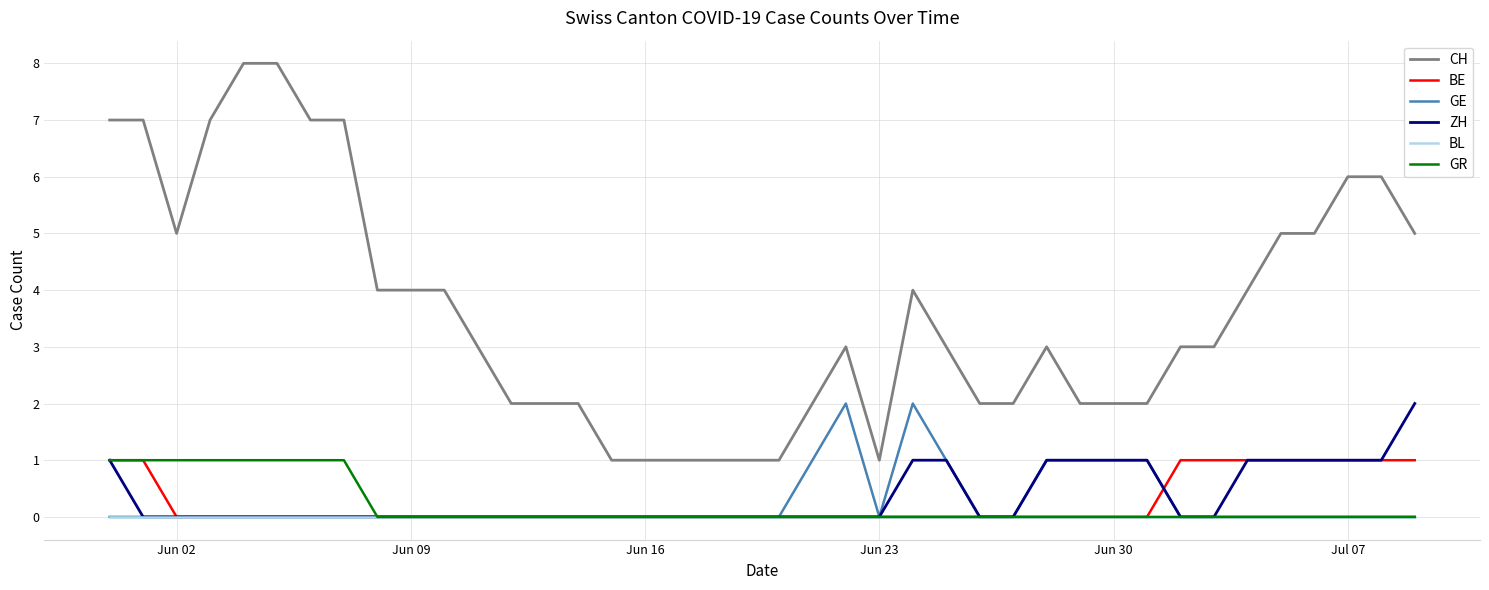

Which series has the largest total across all categories?

CH